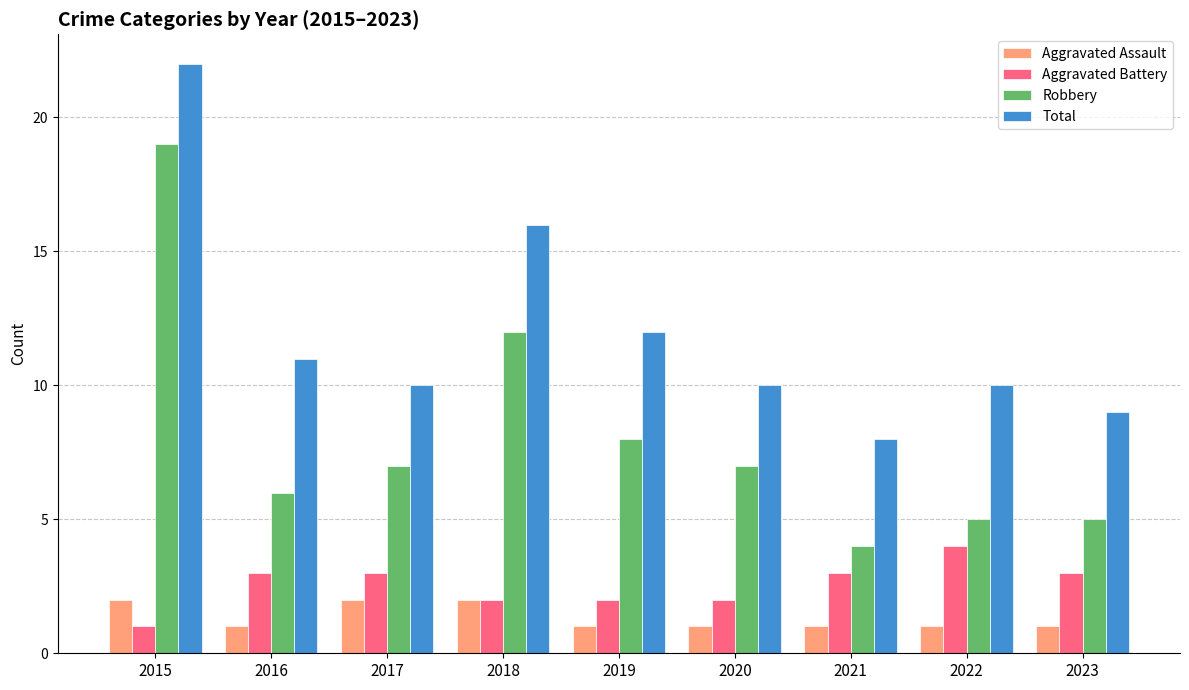

Reading left to right, transcribe all the data shown in this chart.

Aggravated Assault: 2015=2	2016=1	2017=2	2018=2	2019=1	2020=1	2021=1	2022=1	2023=1
Aggravated Battery: 2015=1	2016=3	2017=3	2018=2	2019=2	2020=2	2021=3	2022=4	2023=3
Robbery: 2015=19	2016=6	2017=7	2018=12	2019=8	2020=7	2021=4	2022=5	2023=5
Total: 2015=22	2016=11	2017=10	2018=16	2019=12	2020=10	2021=8	2022=10	2023=9